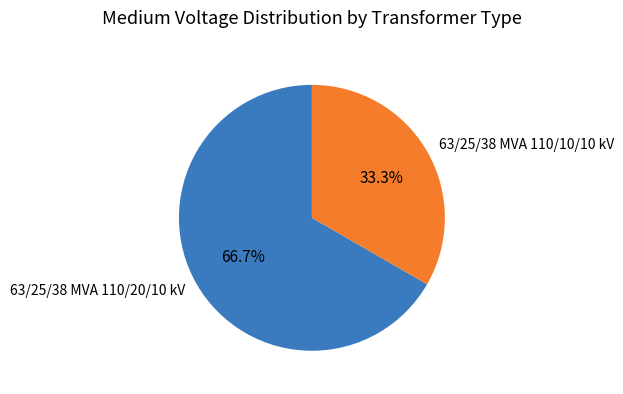

How much of the chart is everything except 63/25/38 MVA 110/20/10 kV?

33.3%